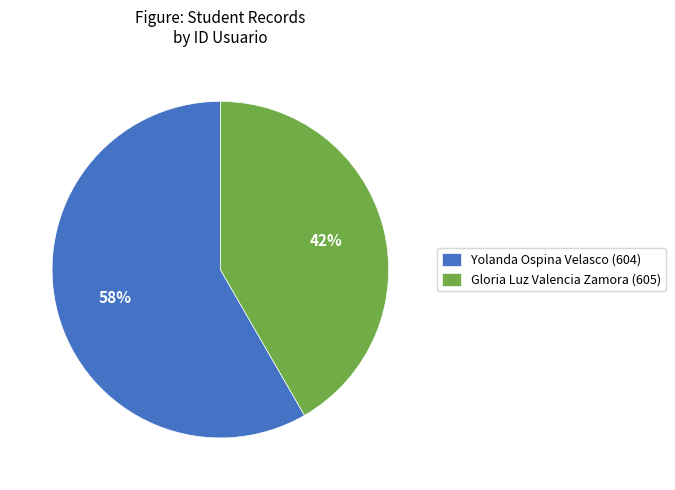

Count the number of slices in the pie.

2